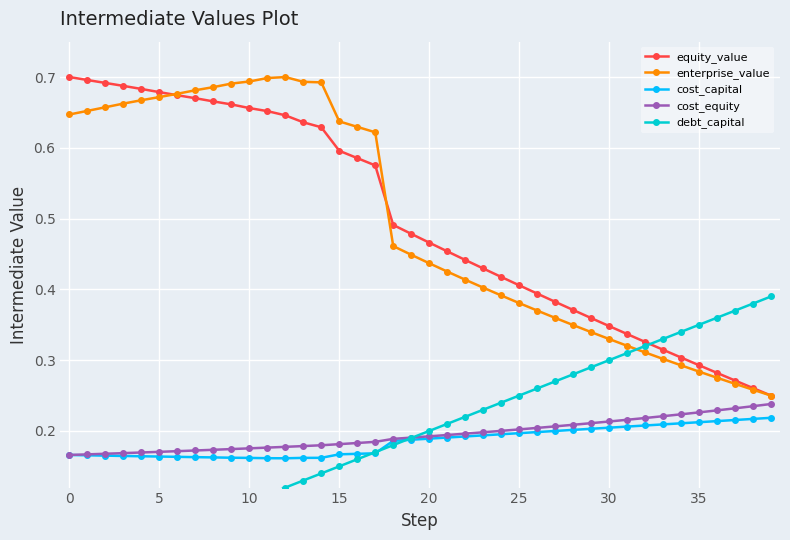

True or false: cost_equity has more than 2 interior local peaks.

False